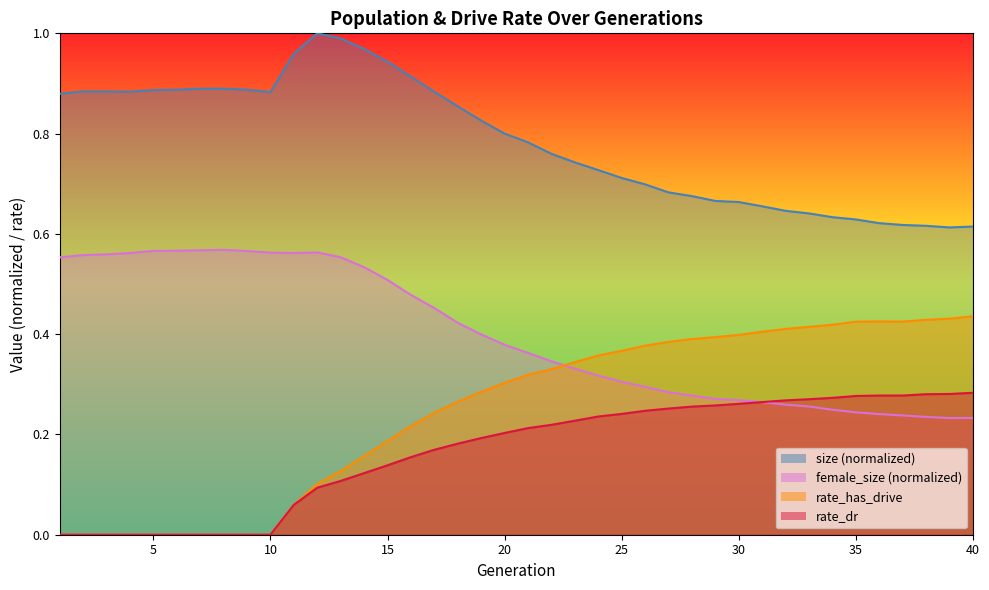

Where is the first local maximum for female_size?

8